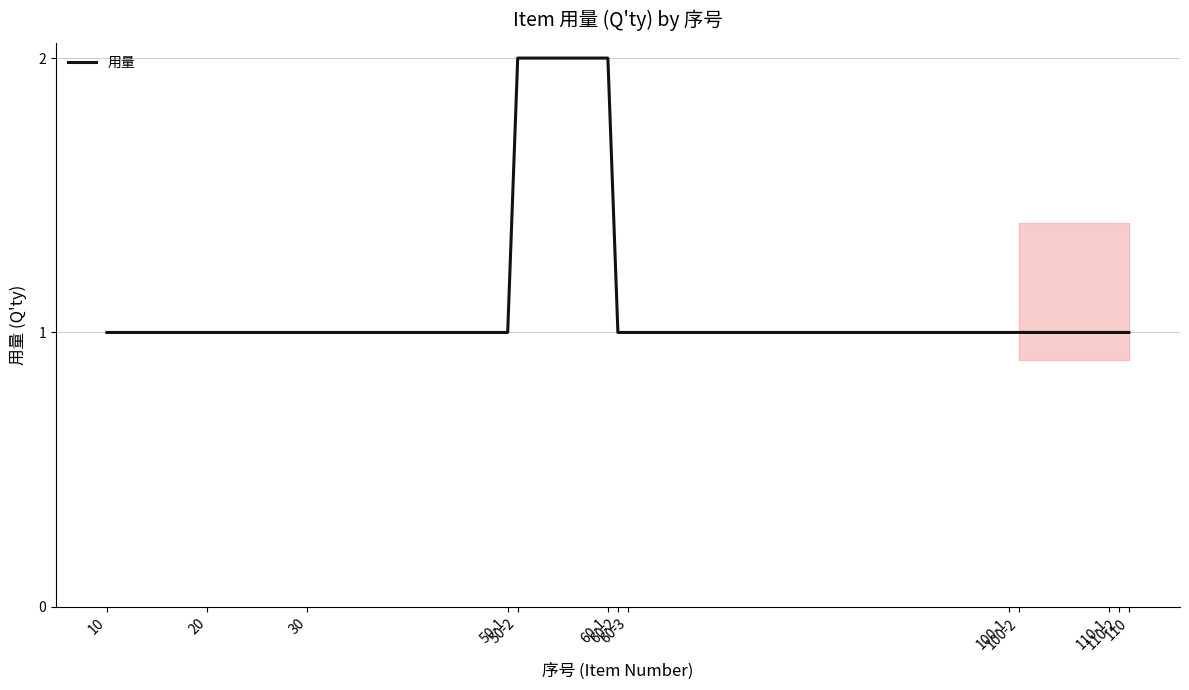

What is the difference between the values at 60-1 and 100-2?

1